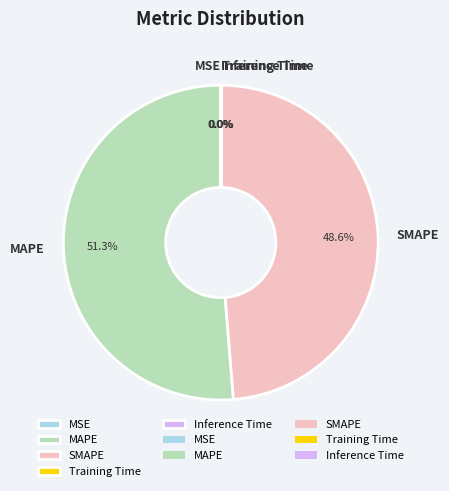

Which slice is the largest?

MAPE